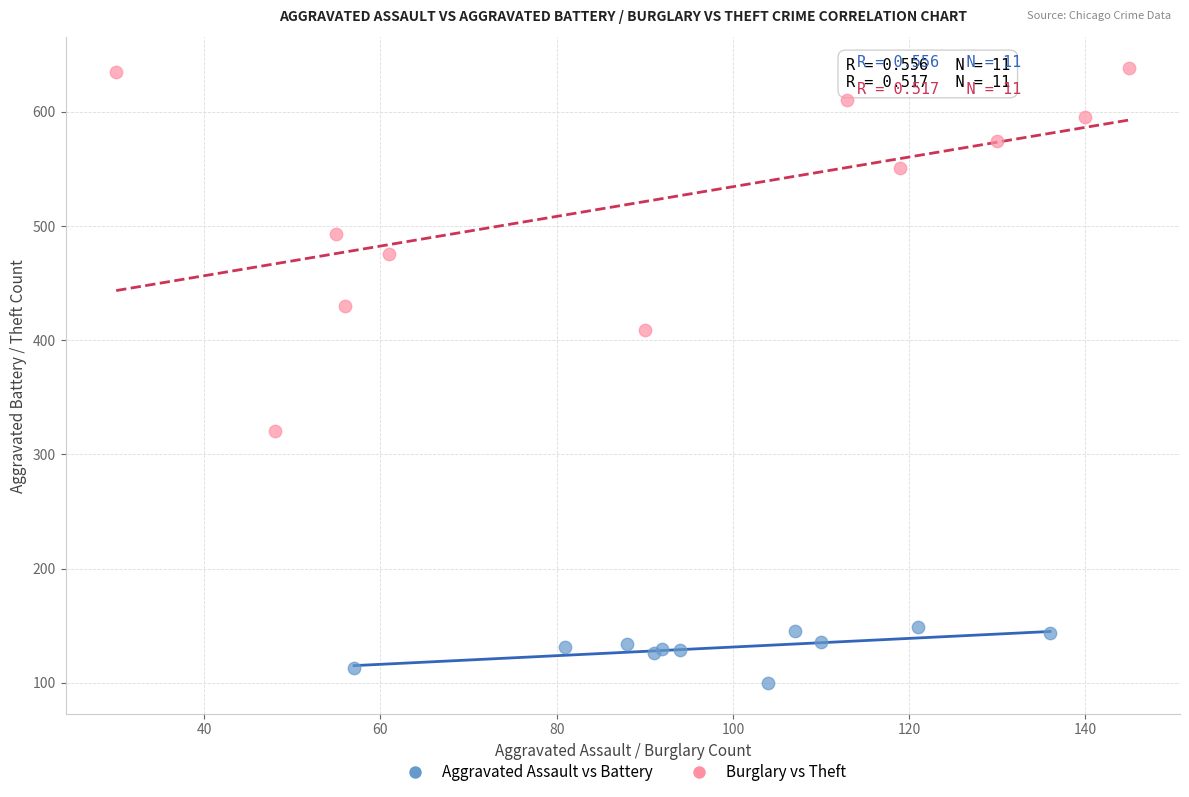

Which series reaches the maximum Y coordinate?

Burglary vs Theft